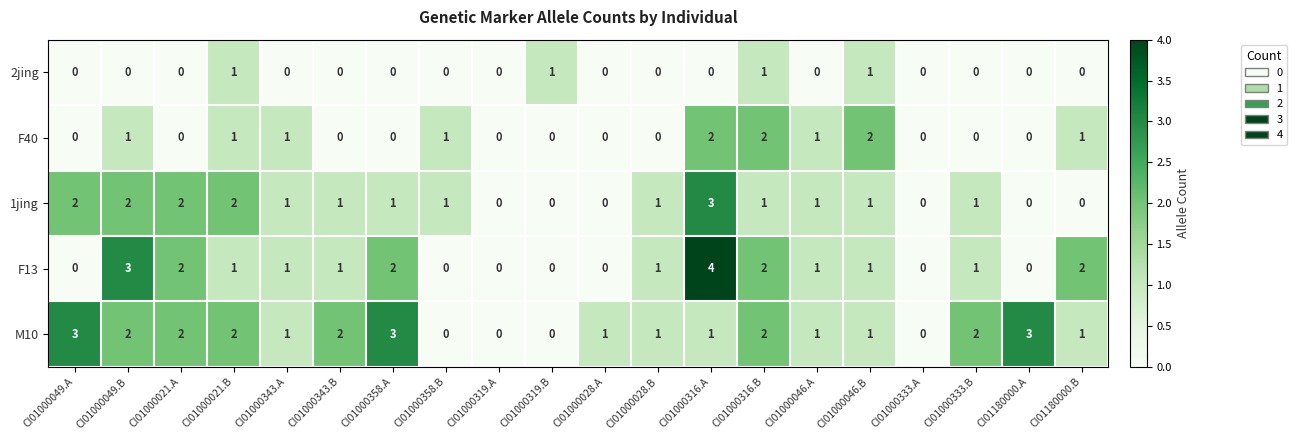

What is the difference between the maximum and minimum values in the 1jing series?

3